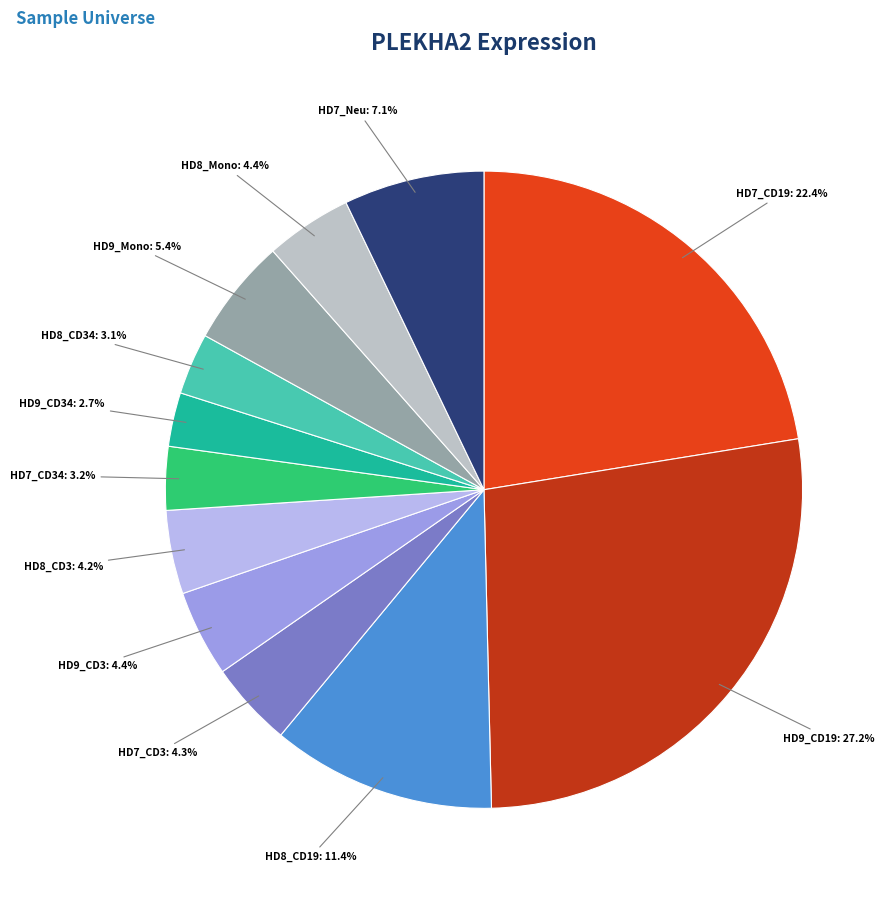

Which has a higher value, HD7_CD34 or HD9_Mono?

HD9_Mono